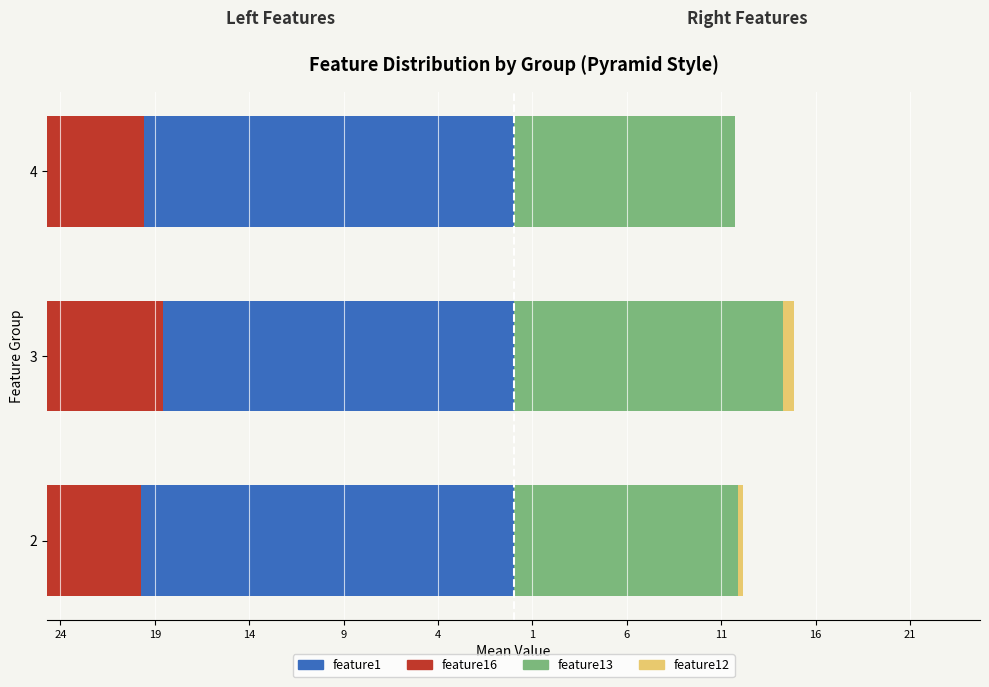

What is the difference between the maximum and second lowest values in the feature13 (right) series?

2.4